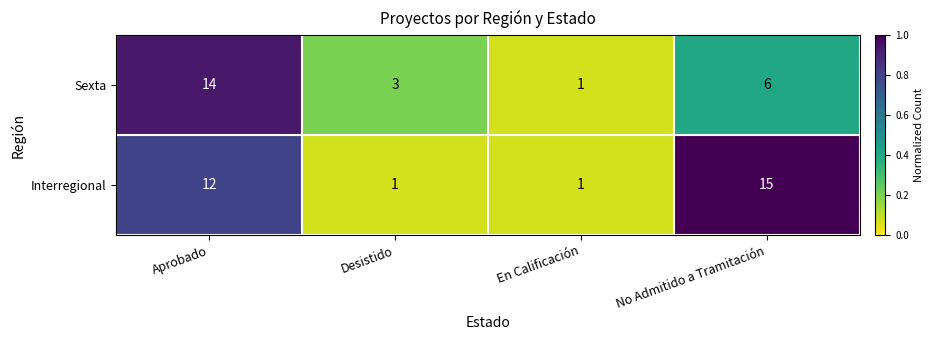

Rank the series by their maximum value, from highest to lowest.

Interregional, Sexta